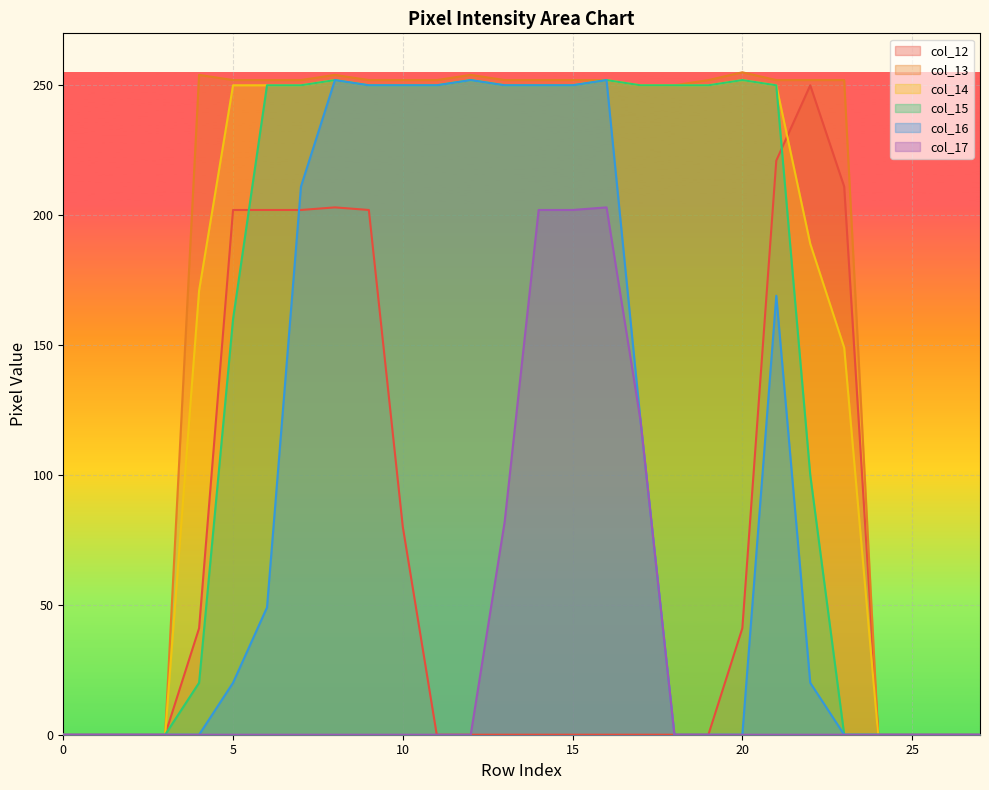

The value of col_15 at 20 is 252. True or false?

True